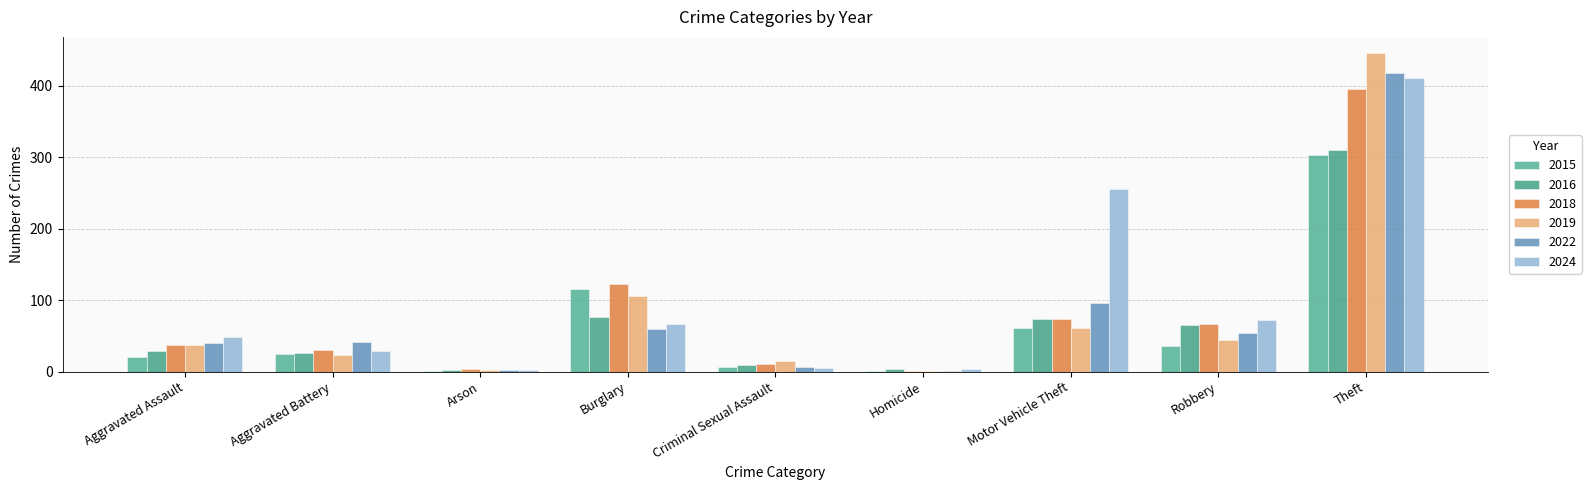

What is the maximum value shown in the chart?

446